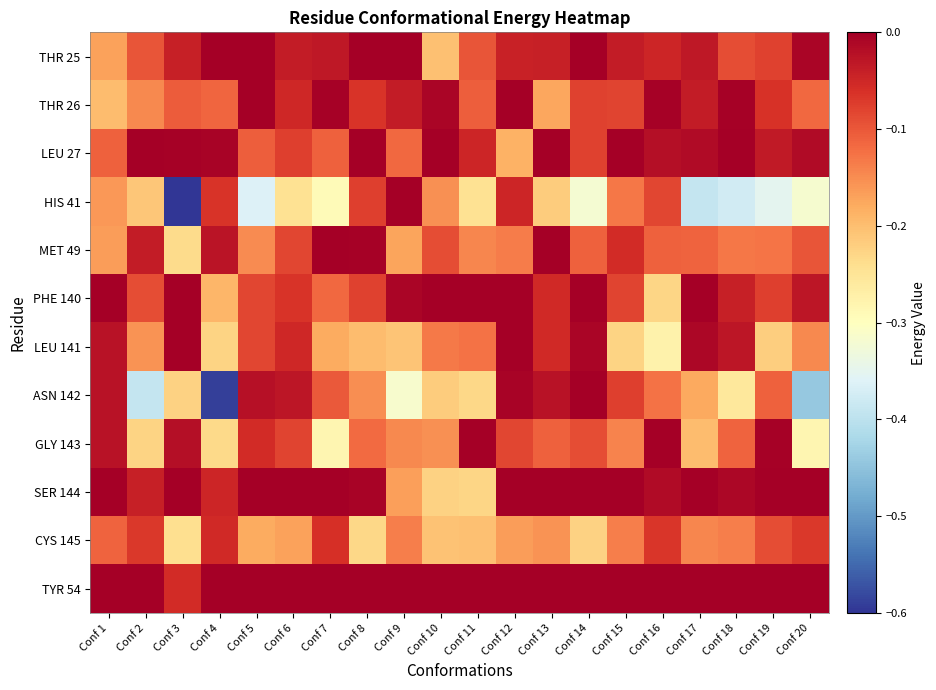

How many series are shown in this chart?

12